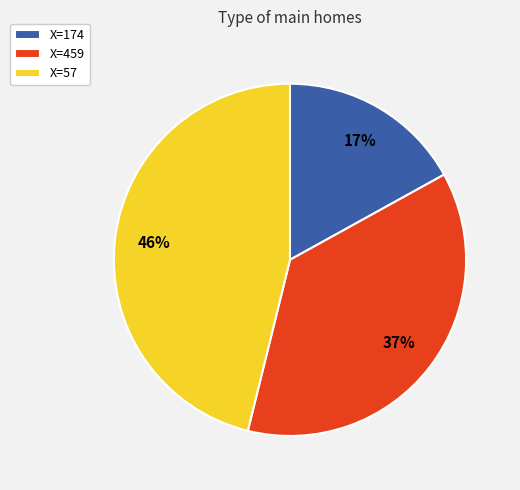

Combined, do X=57 and X=174 account for over 50%?

Yes